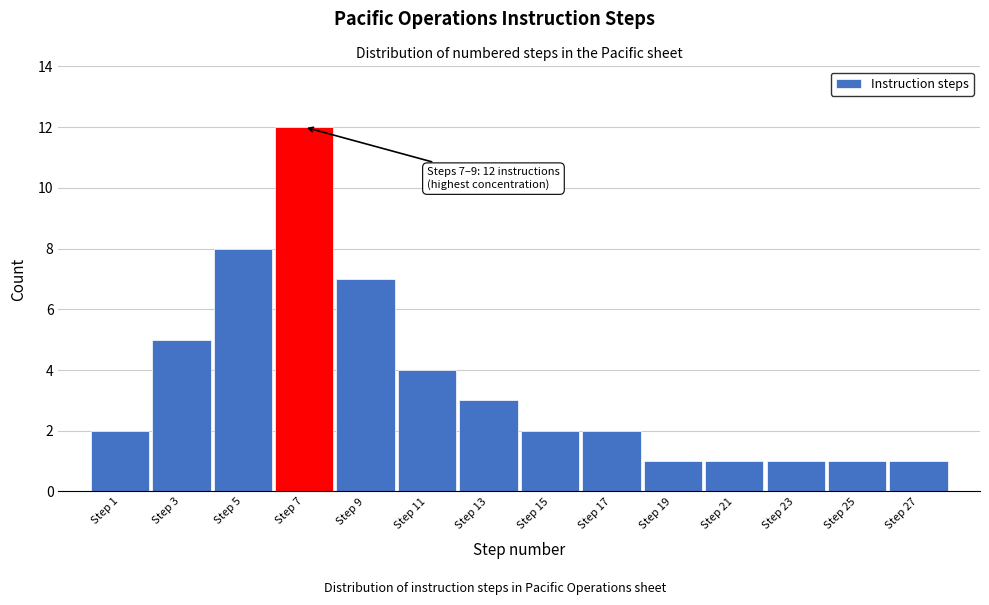

Reading left to right, transcribe all the data shown in this chart.

Step 1=2	Step 3=5	Step 5=8	Step 7=12	Step 9=7	Step 11=4	Step 13=3	Step 15=2	Step 17=2	Step 19=1	Step 21=1	Step 23=1	Step 25=1	Step 27=1